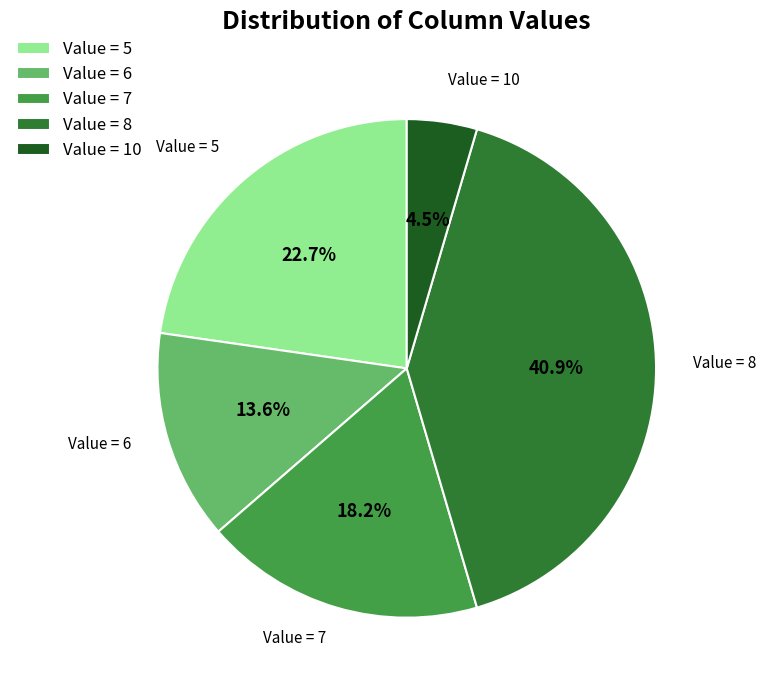

Is Value = 5 the majority of the pie?

No